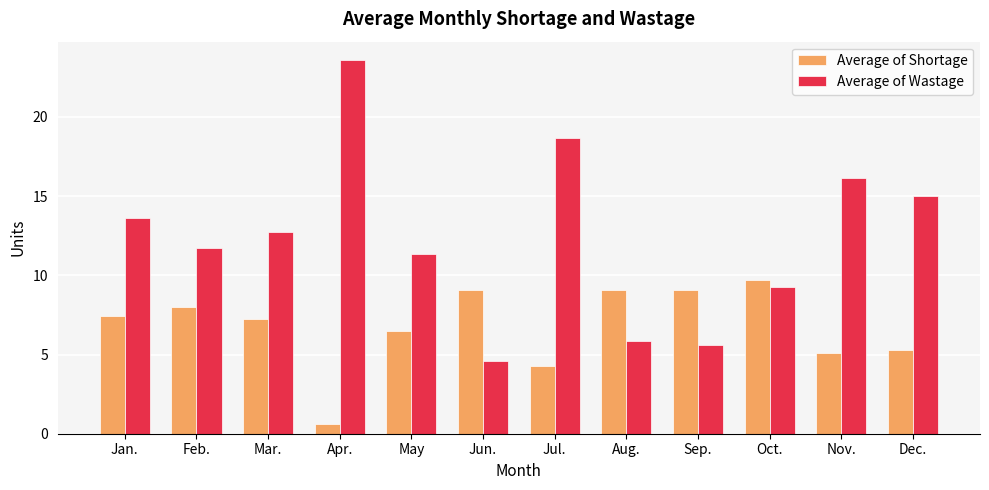

At which label is Average of Wastage closest to 14?

Jan.